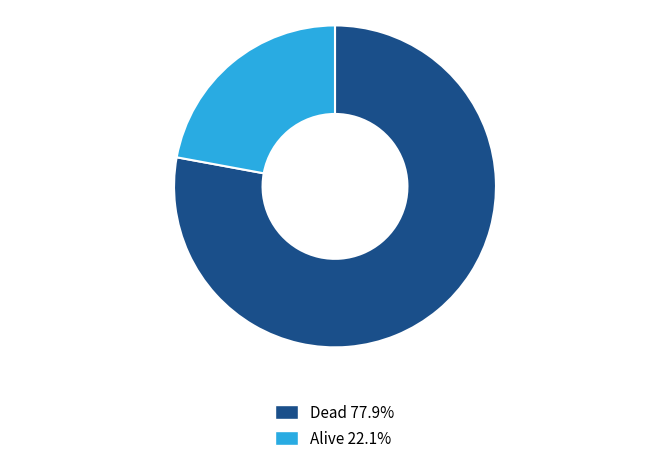

Is there a majority slice in this chart?

Yes